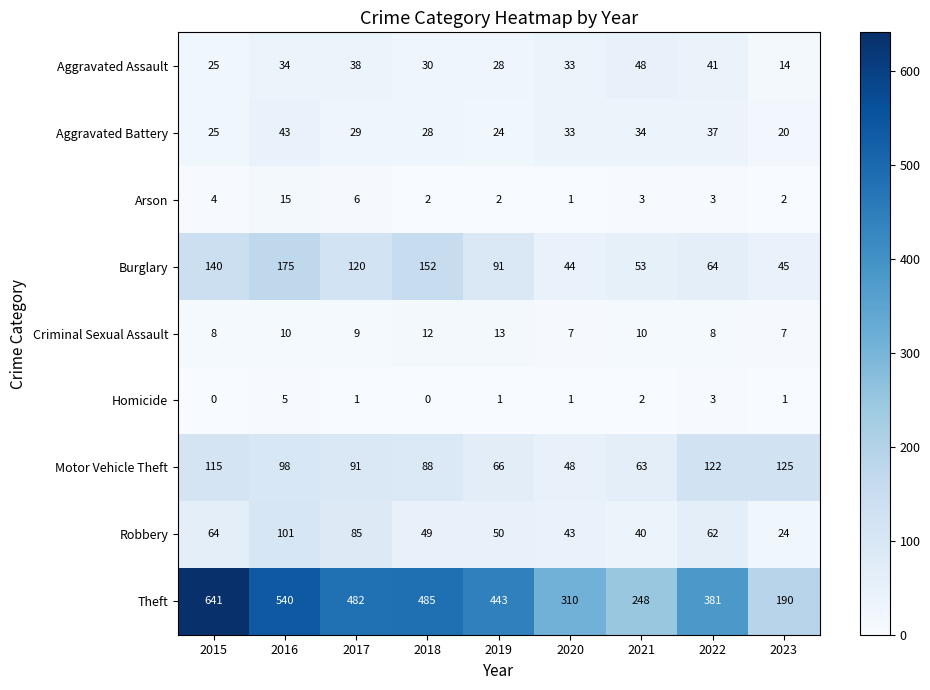

At which label is Aggravated Battery closest to 31?

2017